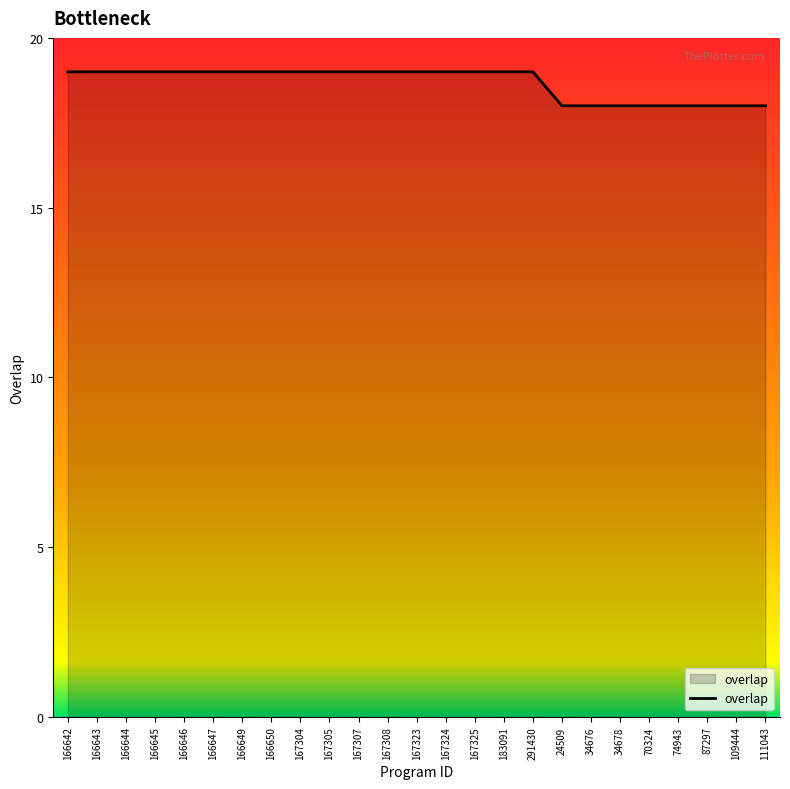

Between 24509 and 166649, which is larger?

166649